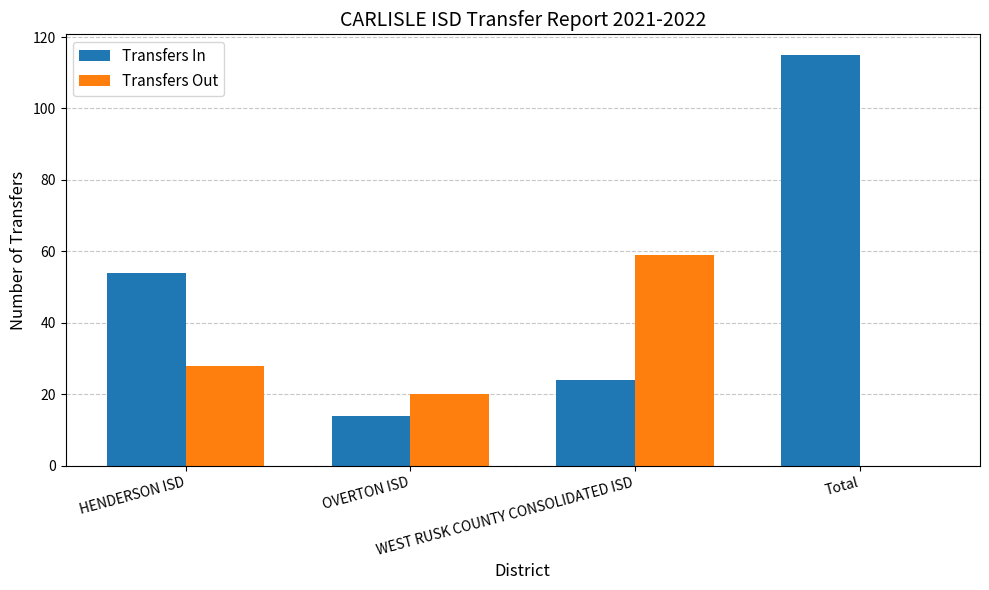

What is the maximum value for Transfers Out?

59